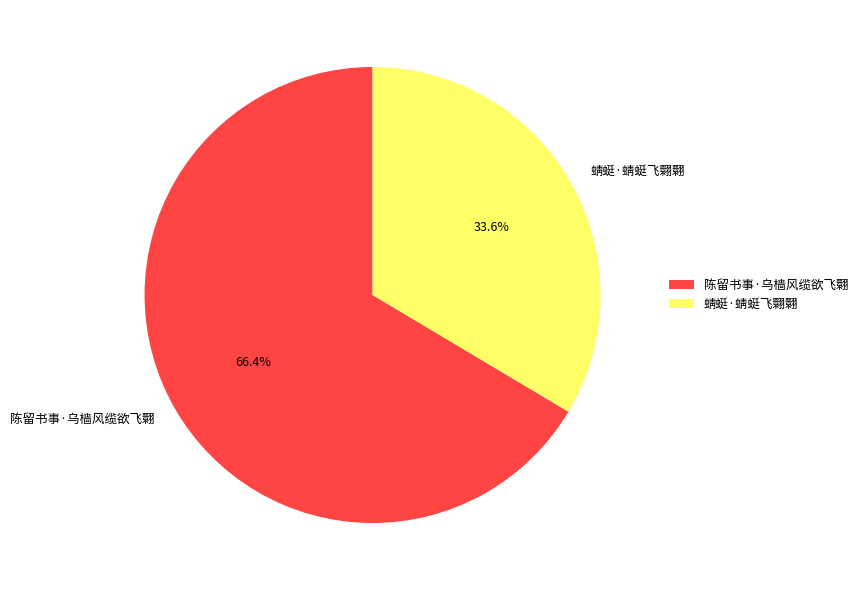

To the nearest percent, what is the average slice percentage?

50%